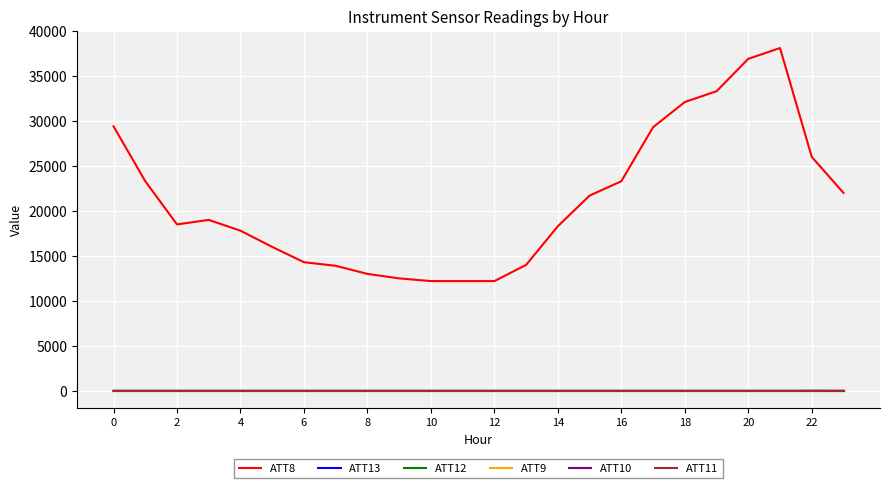

Does the chart have visible grid lines?

Yes